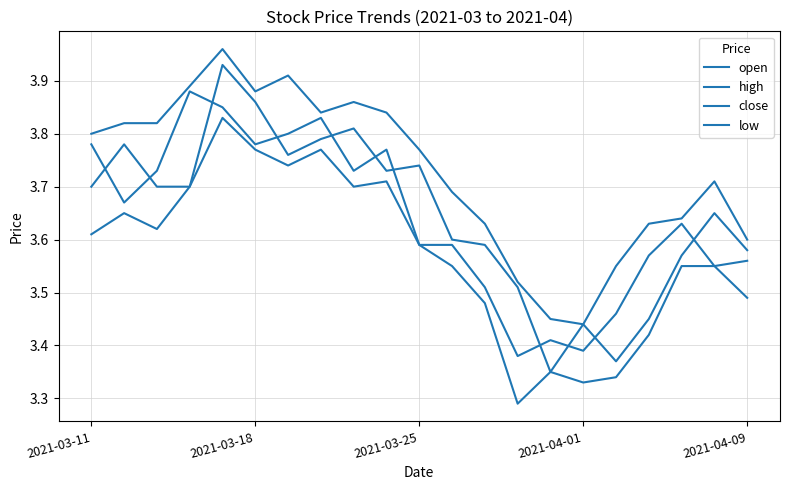

True or false: close and high intersect in this chart.

False